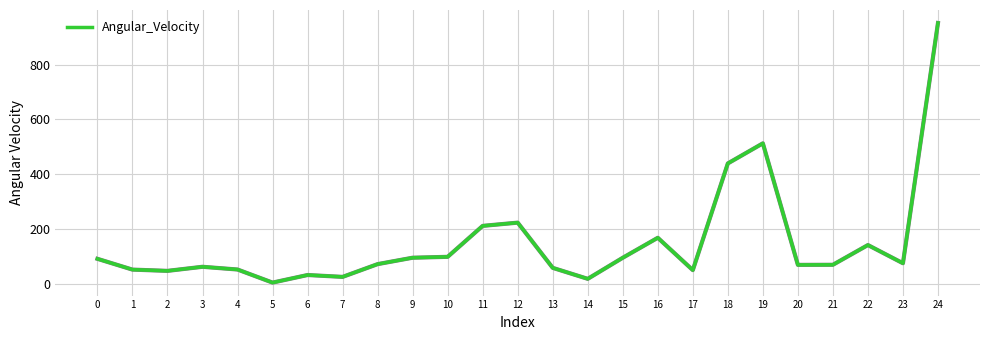

What is the ratio of the value at 12 to the value at 1?

4.4